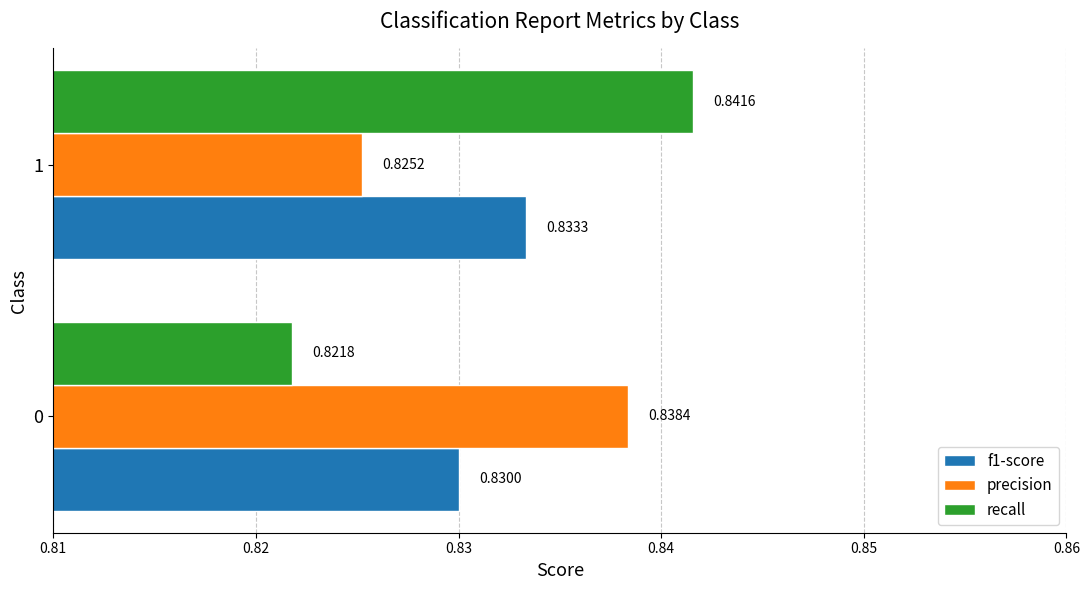

List the series in order of their peak value, lowest first.

f1-score, precision, recall